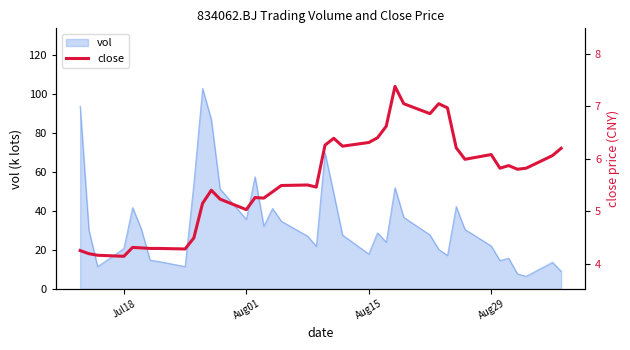

What is the lowest value of the vol series?

6.5